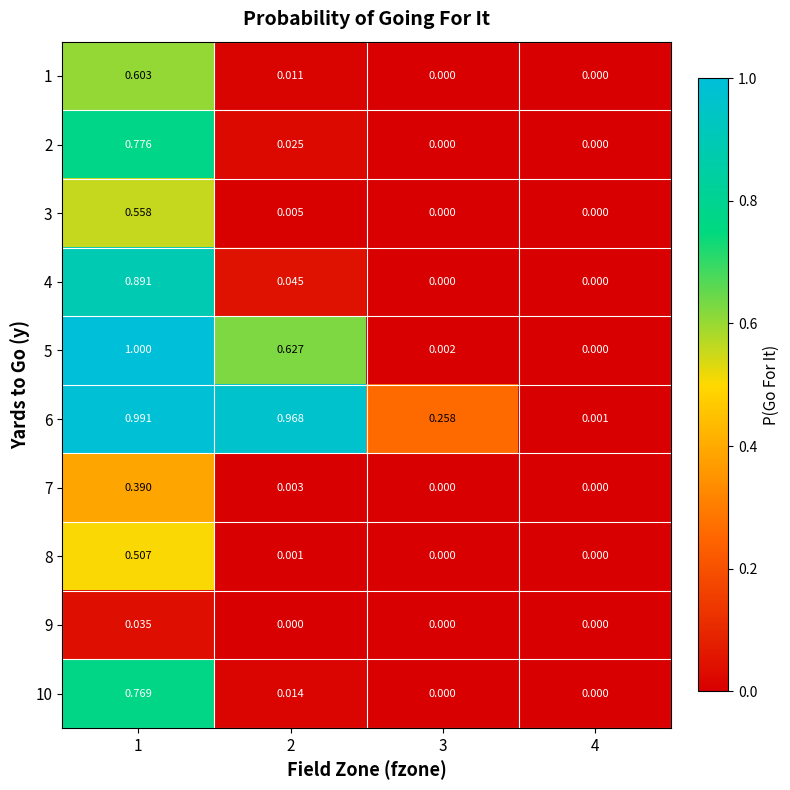

Is the value of 9 at 1 greater than the value of 7 at 2?

Yes